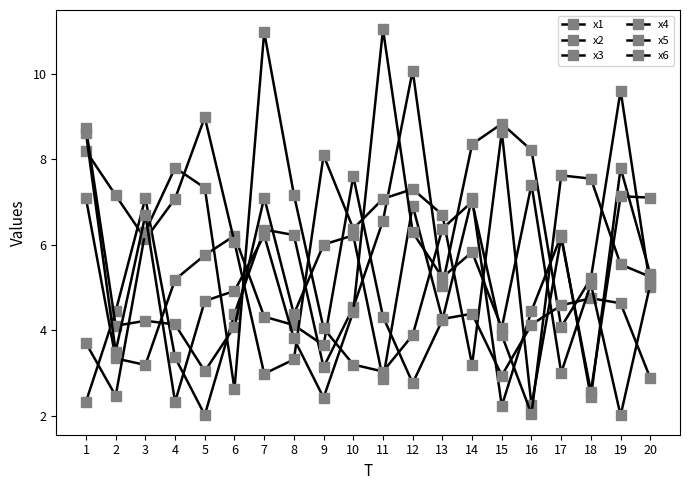

What is the total value across all series at 18?

27.6